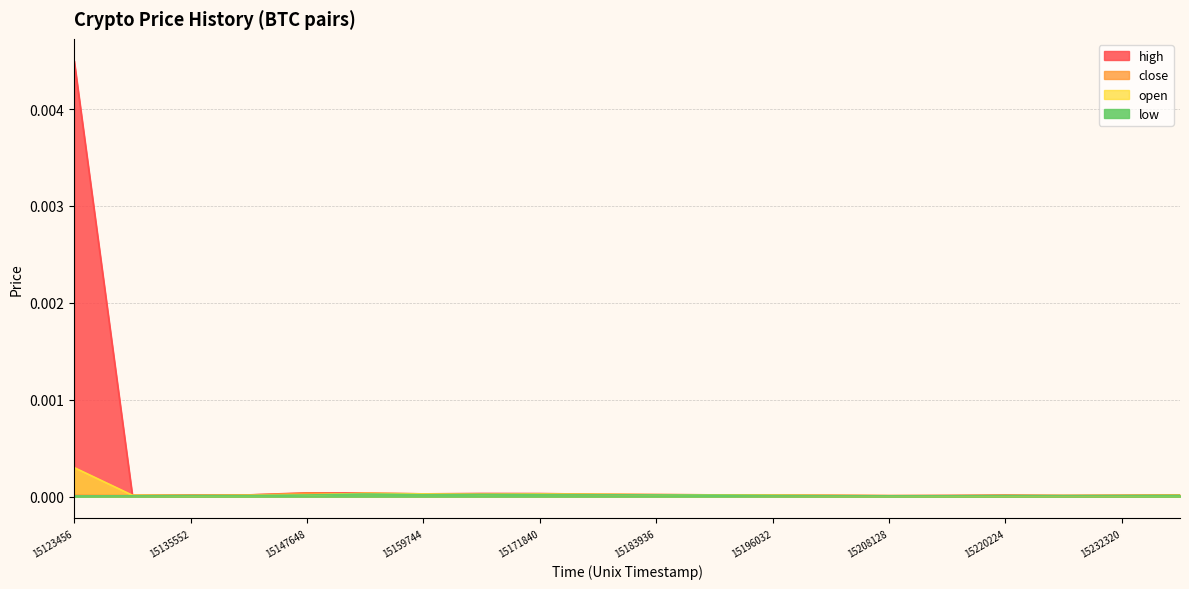

Where do close and open first cross each other?

1512950400 and 1513555200